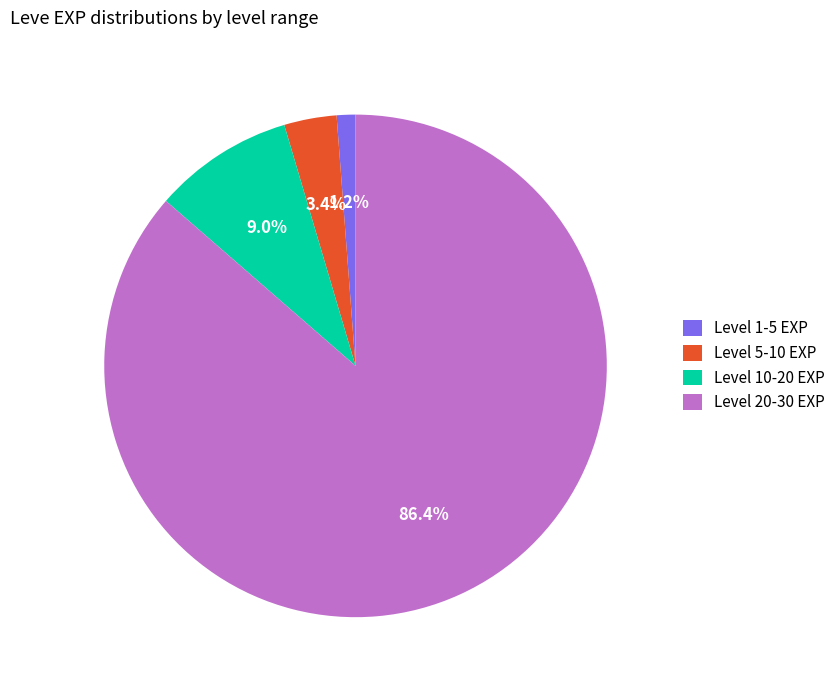

Which slice represents more than half of the pie?

Level 20-30 EXP